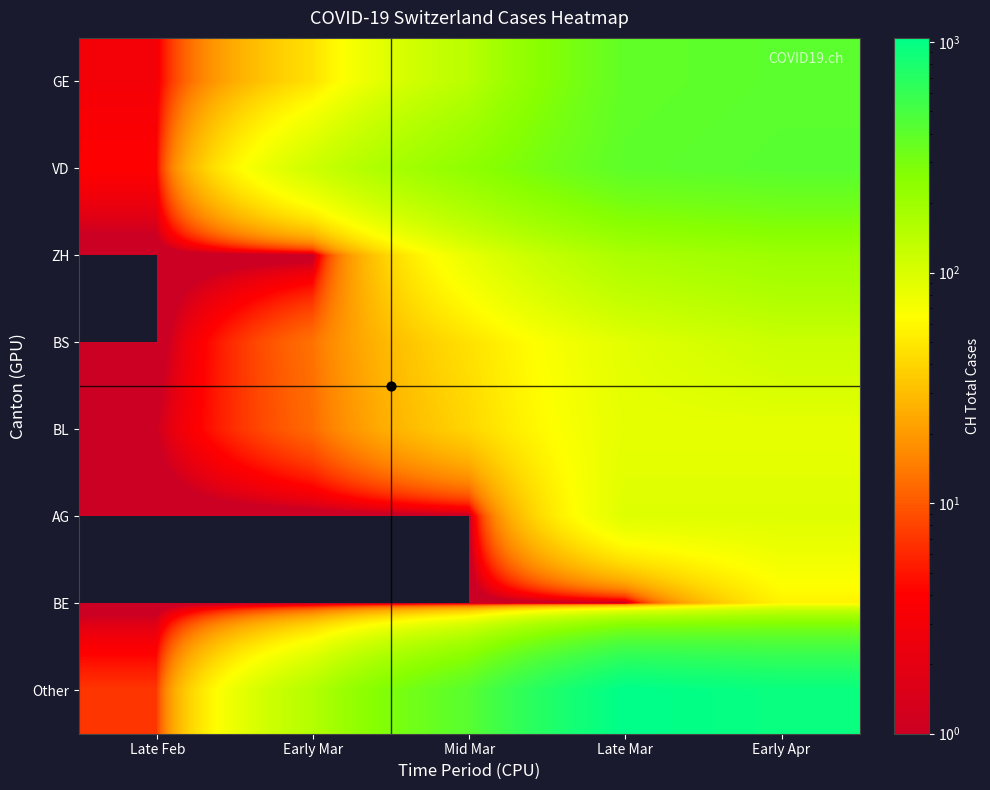

How many categories are shown in the chart?

5